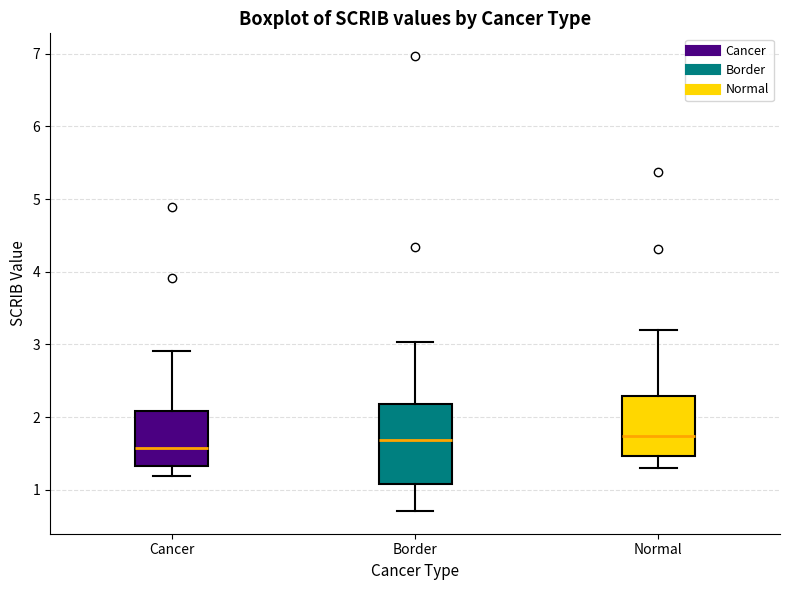

Reading left to right, transcribe this box plot: for each box, give where its median line is, the range the box spans, and where its two whiskers end, as read against the y-axis. The values are not printed on the chart, so give them approximately, as read against the axis.

Cancer: median 1.6, box 1.3 to 2.1, whiskers 1.2 to 2.9
Border: median 1.7, box 1.1 to 2.2, whiskers 0.7 to 3.0
Normal: median 1.7, box 1.5 to 2.3, whiskers 1.3 to 3.2